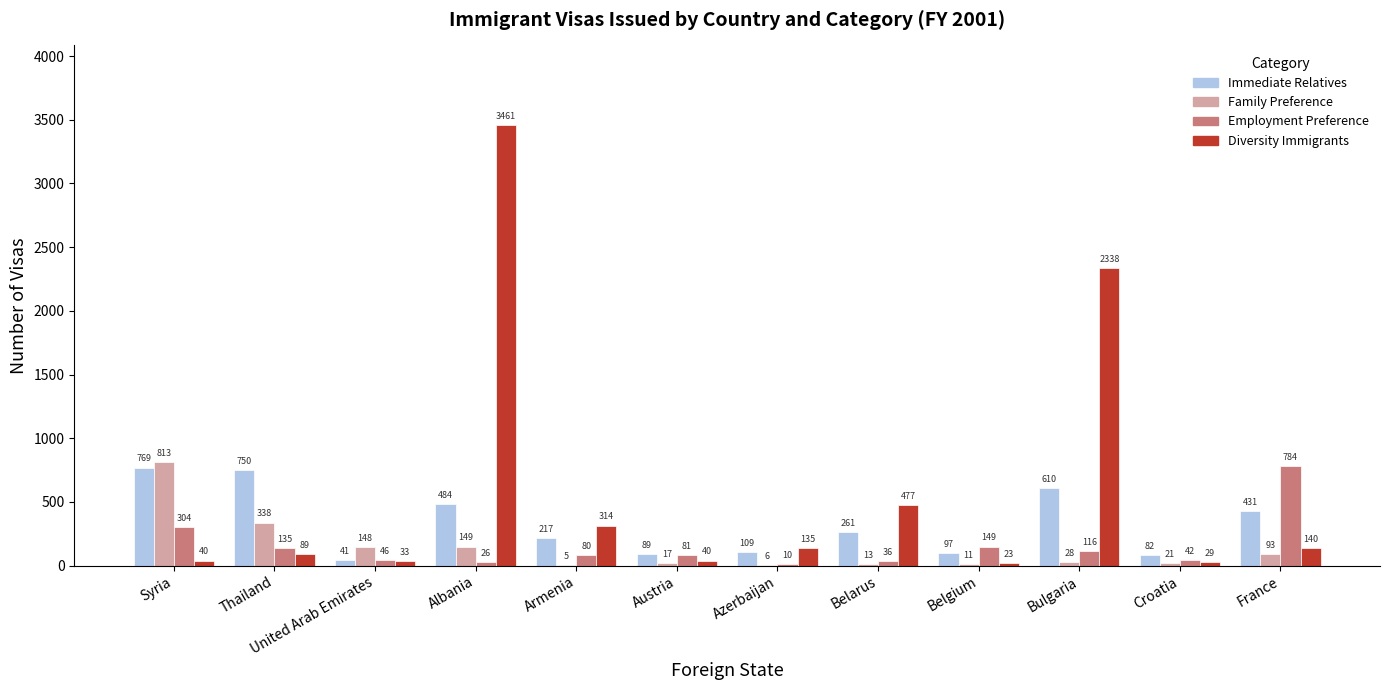

Reading left to right, transcribe all the data shown in this chart.

Immediate Relatives: Syria=769	Thailand=750	United Arab Emirates=41	Albania=484	Armenia=217	Austria=89	Azerbaijan=109	Belarus=261	Belgium=97	Bulgaria=610	Croatia=82	France=431
Family Preference: Syria=813	Thailand=338	United Arab Emirates=148	Albania=149	Armenia=5	Austria=17	Azerbaijan=6	Belarus=13	Belgium=11	Bulgaria=28	Croatia=21	France=93
Employment Preference: Syria=304	Thailand=135	United Arab Emirates=46	Albania=26	Armenia=80	Austria=81	Azerbaijan=10	Belarus=36	Belgium=149	Bulgaria=116	Croatia=42	France=784
Diversity Immigrants: Syria=40	Thailand=89	United Arab Emirates=33	Albania=3461	Armenia=314	Austria=40	Azerbaijan=135	Belarus=477	Belgium=23	Bulgaria=2338	Croatia=29	France=140